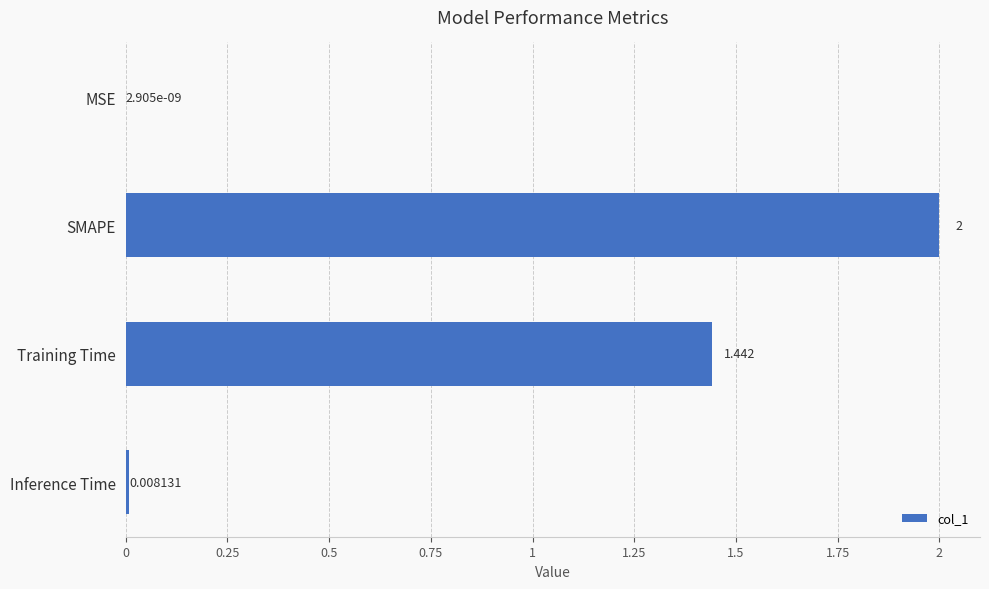

At which label is the value closest to 1?

Training Time